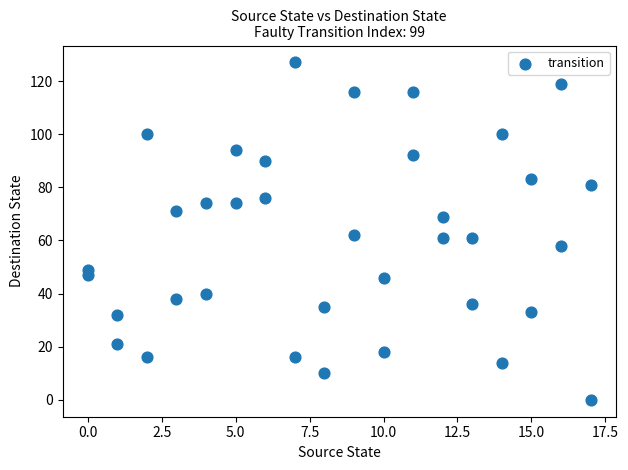

What is the range of Y values (max minus min)?

127